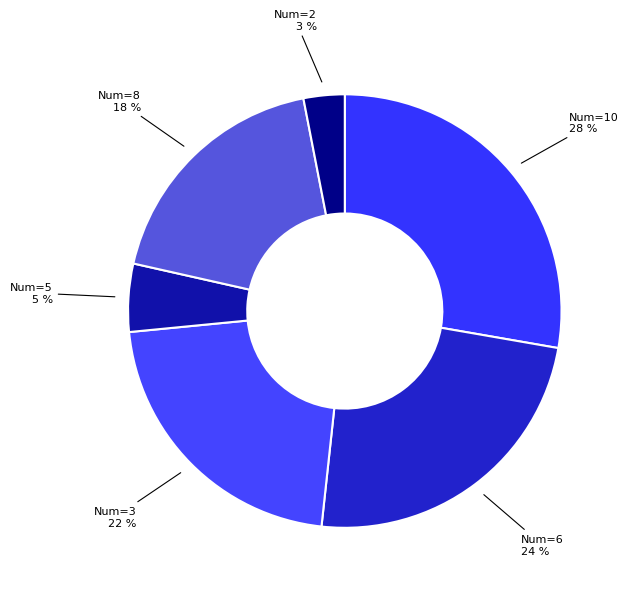

How many slices are in this pie chart?

6